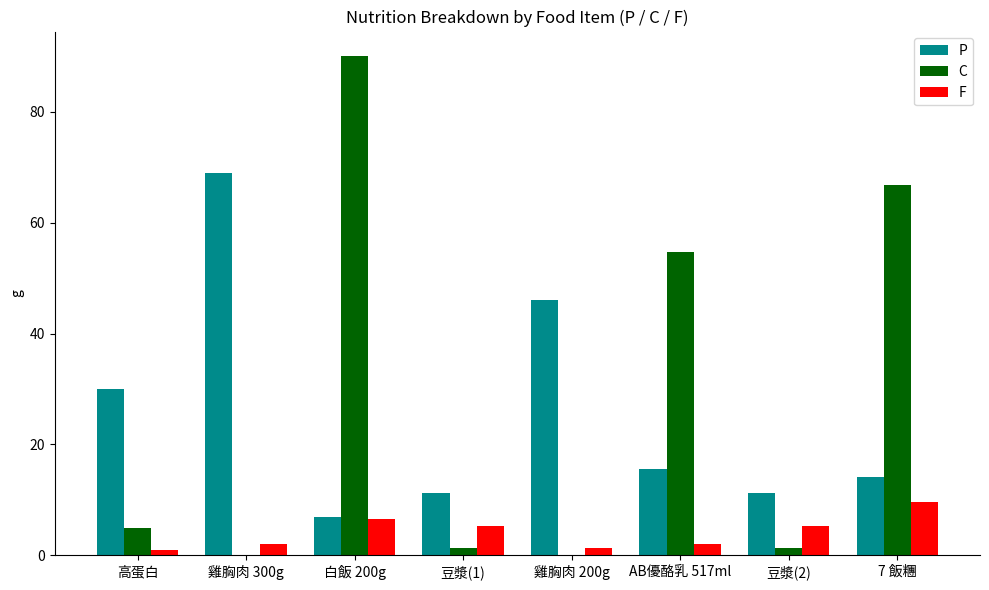

How many groups of bars are there?

8